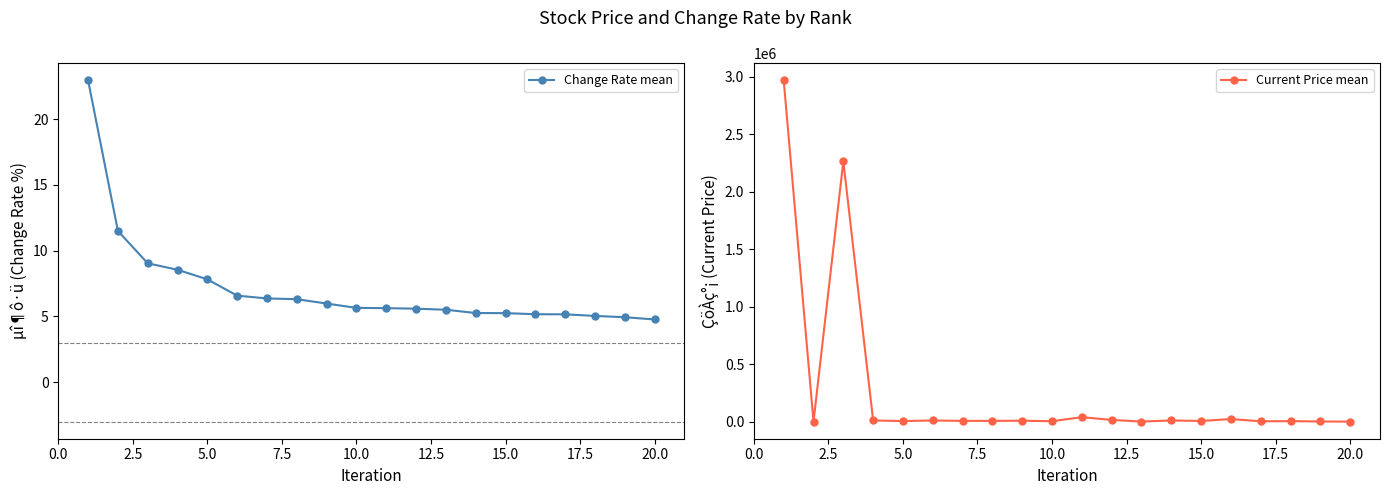

Which series has the widest spread of values?

Current Price mean